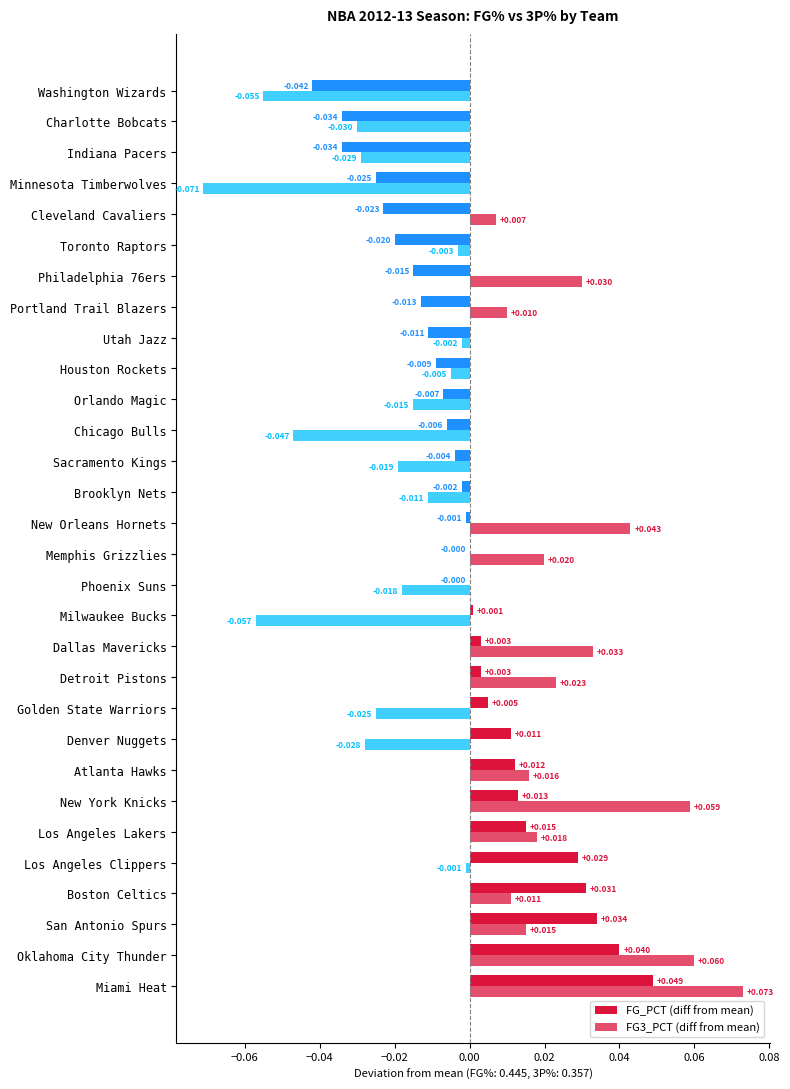

Reading left to right, list all the values displayed in this chart.

FG_PCT (diff from mean): 0.0	0.0	0.0	0.0	0.0	0.0	0.0	0.0	0.0	0.0	0.0	0.0	0.0	-0.0	-0.0	-0.0	-0.0	-0.0	-0.0	-0.0	-0.0	-0.0	-0.0	-0.0	-0.0	-0.0	-0.0	-0.0	-0.0	-0.0
FG3_PCT (diff from mean): 0.1	0.1	0.0	0.0	-0.0	0.0	0.1	0.0	-0.0	-0.0	0.0	0.0	-0.1	-0.0	0.0	0.0	-0.0	-0.0	-0.0	-0.0	-0.0	-0.0	0.0	0.0	-0.0	0.0	-0.1	-0.0	-0.0	-0.1